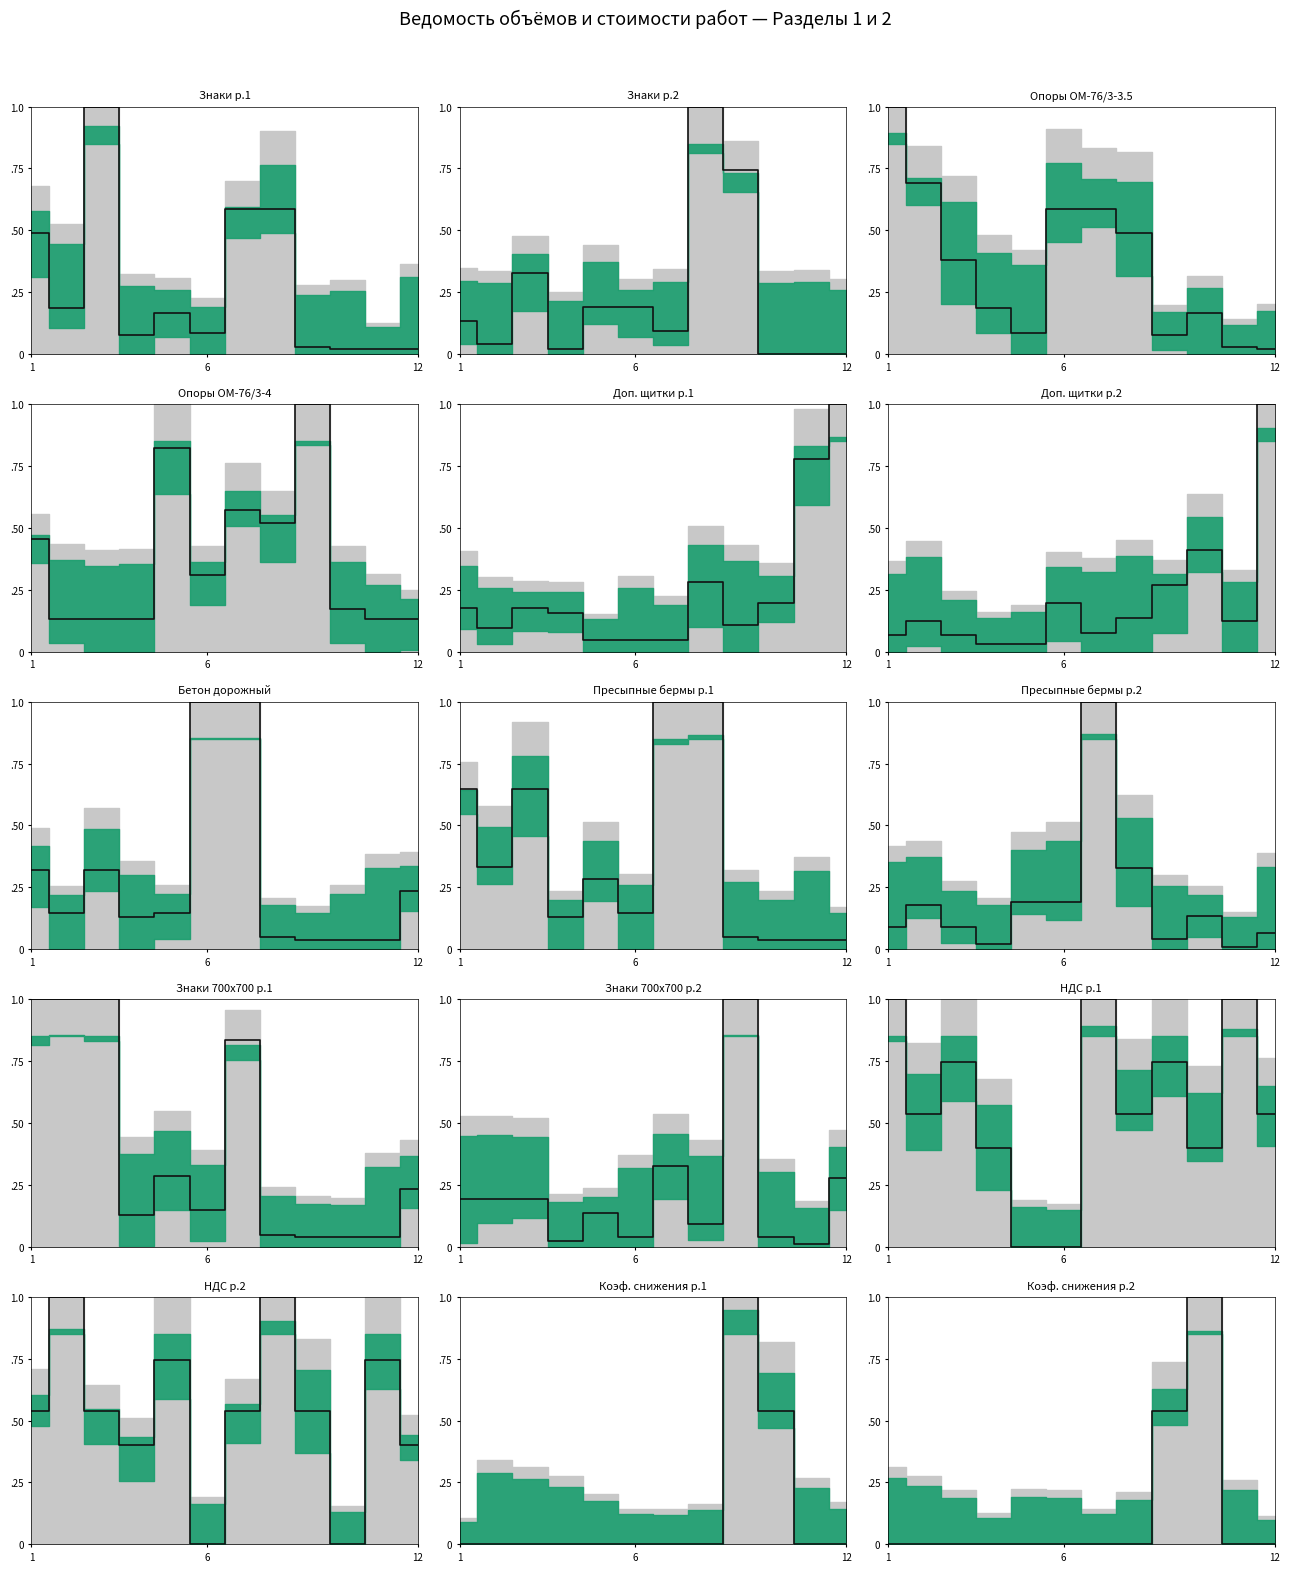

How many interior local valleys (lower than both neighbors) does the data have?

4